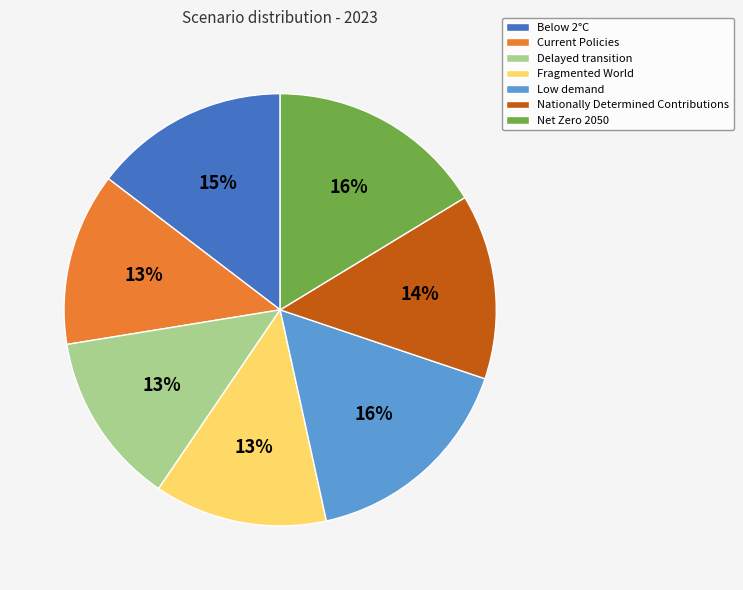

Between Below 2°C and Net Zero 2050, which is larger?

Net Zero 2050